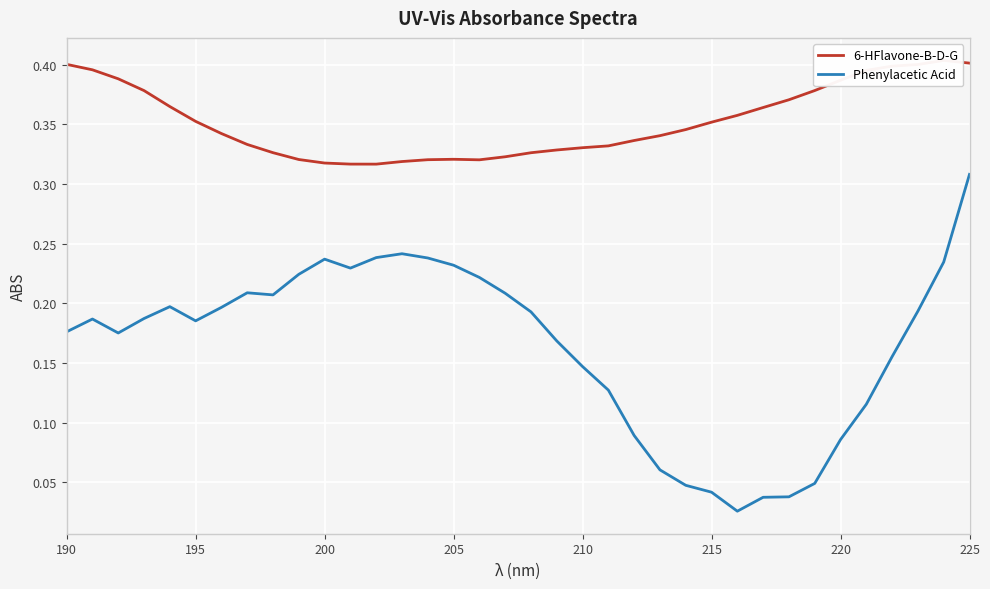

At which label does Phenylacetic Acid reach its peak?

225